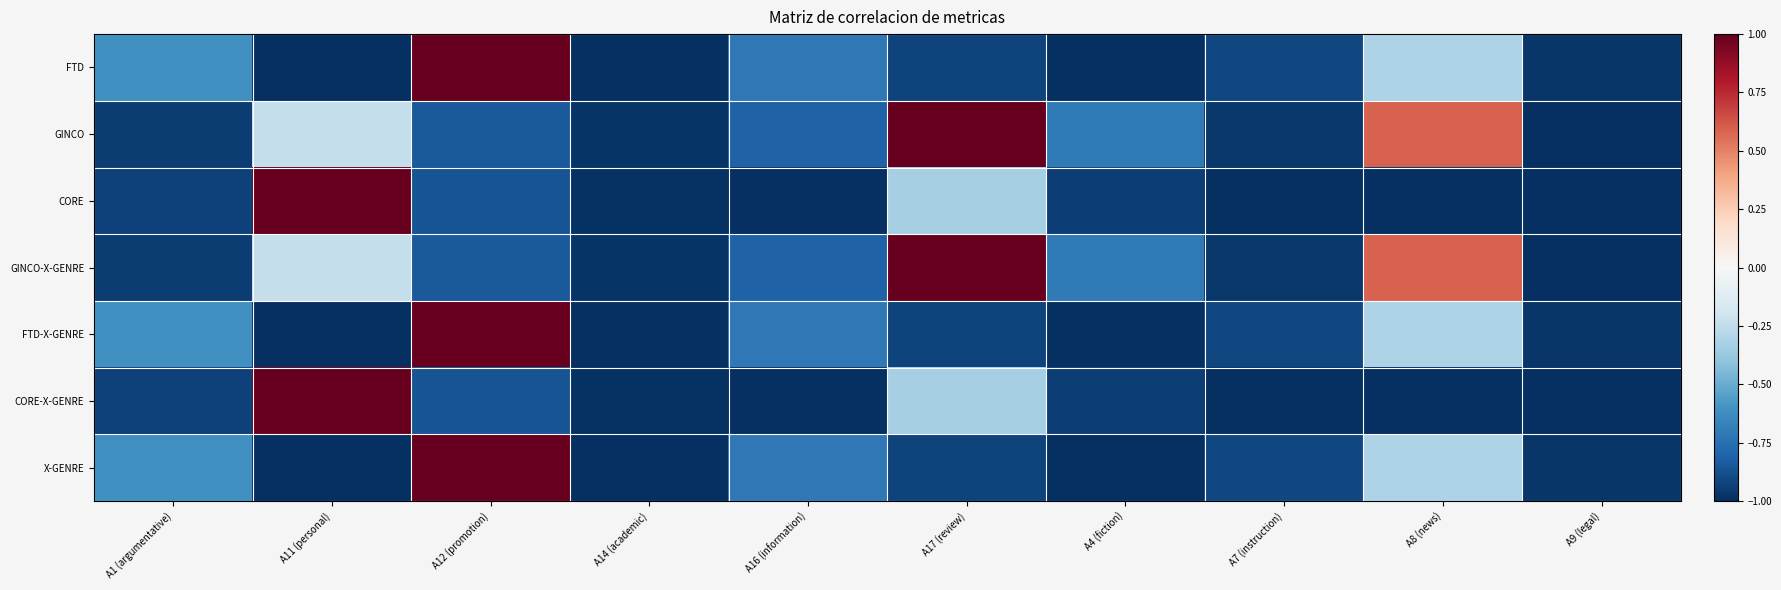

Which category has the lowest value across all series?

A4 (fiction)